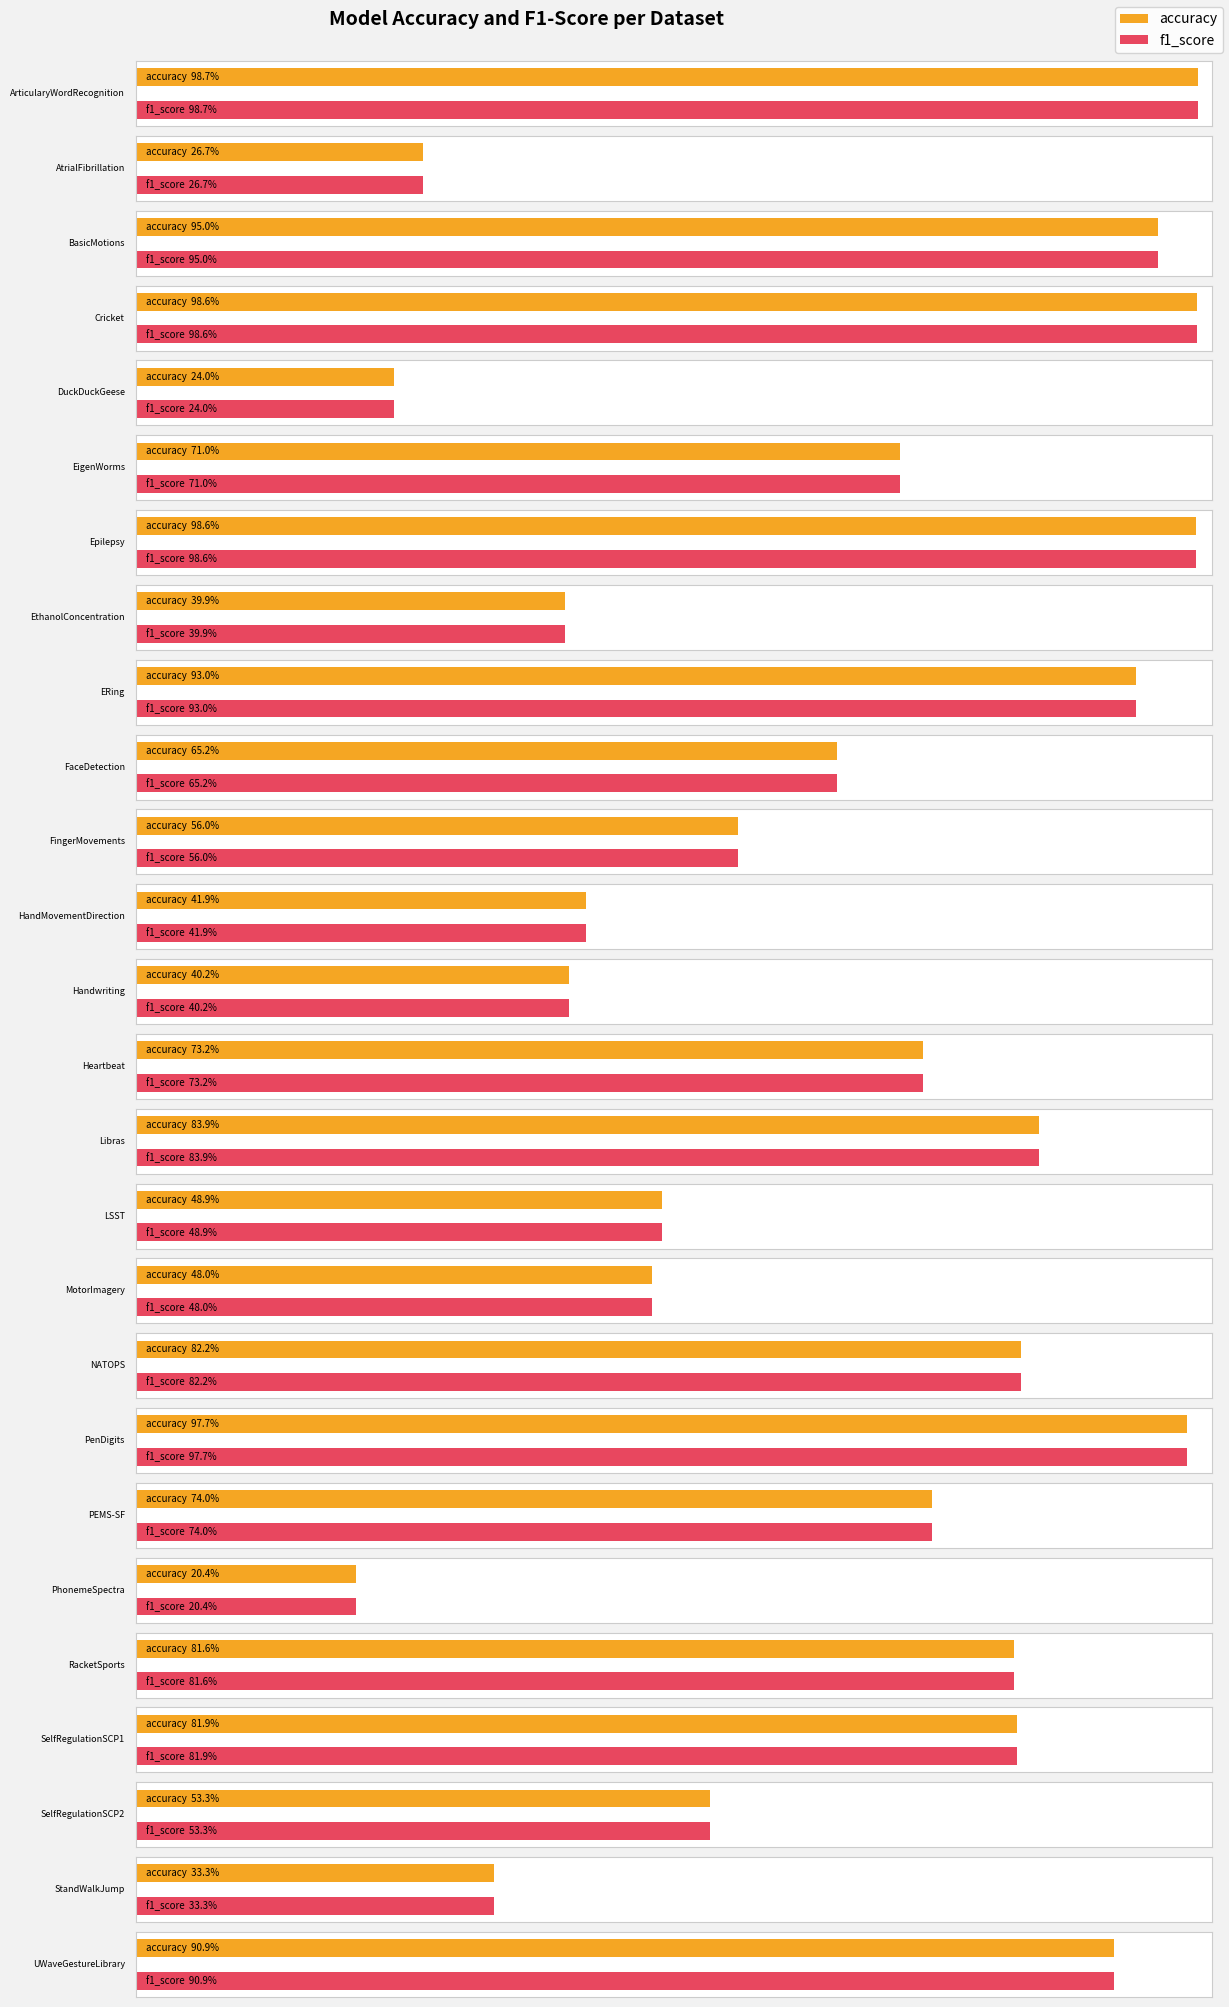

What are all the series names shown in the legend?

accuracy, f1_score